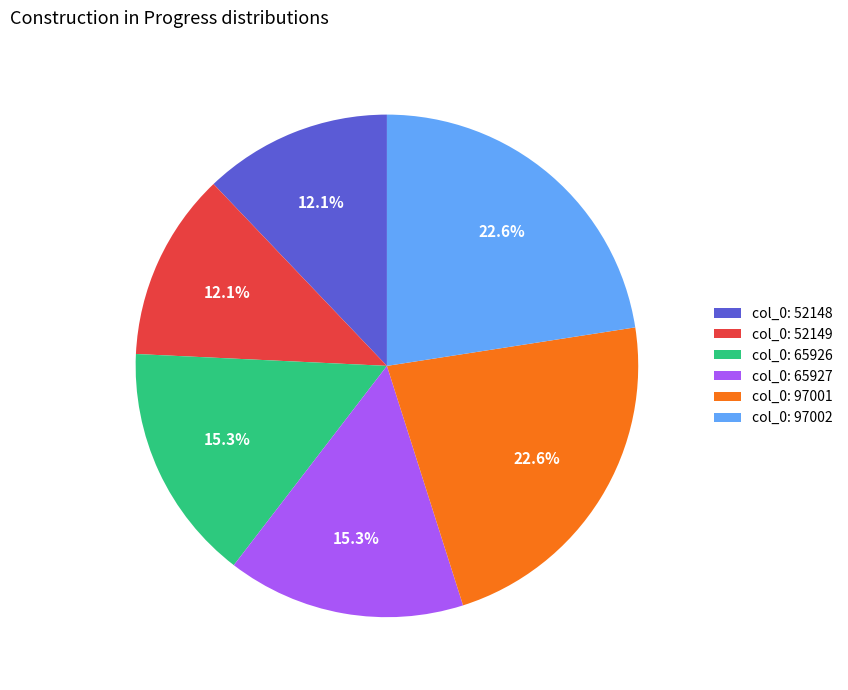

Which has a higher value, col_0: 65926 or col_0: 52149?

col_0: 65926